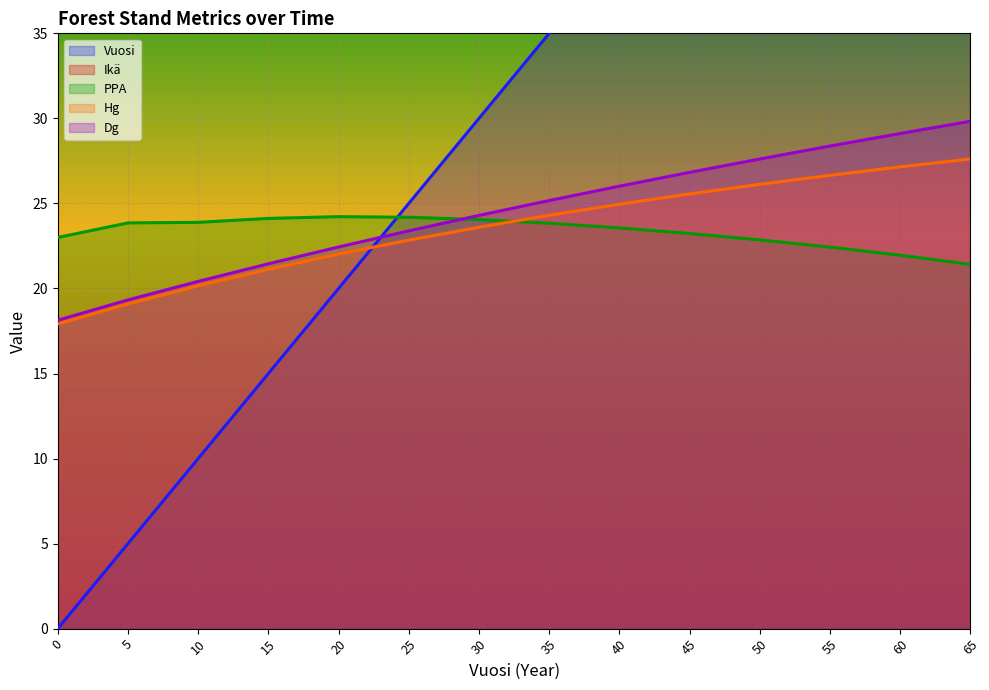

The value of Hg at 0 is 17.9. True or false?

True